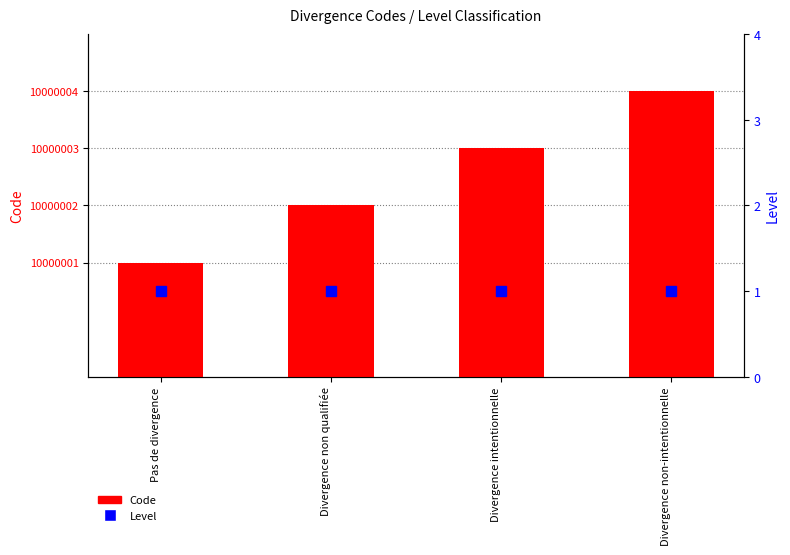

What is the greatest value displayed?

10000004